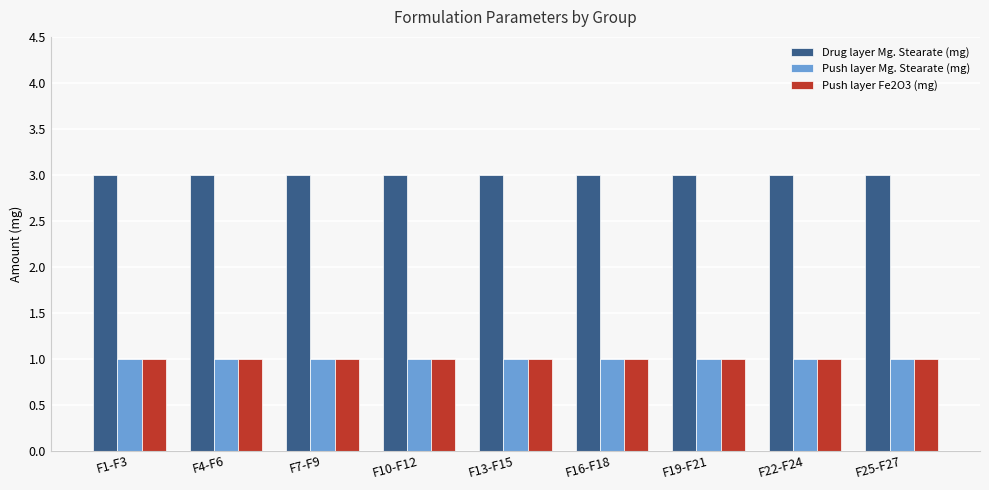

What is the sum of all Drug layer Mg. Stearate (mg) values?

27